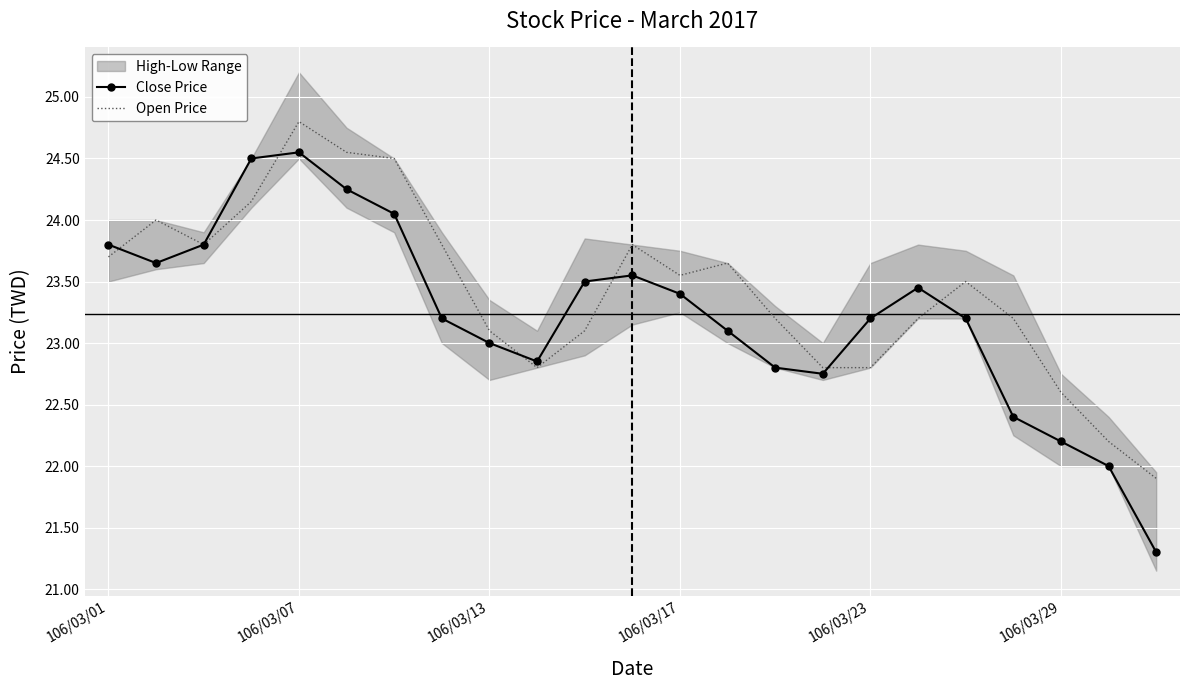

What is the difference between the maximum and minimum values in the Close Price series?

3.2